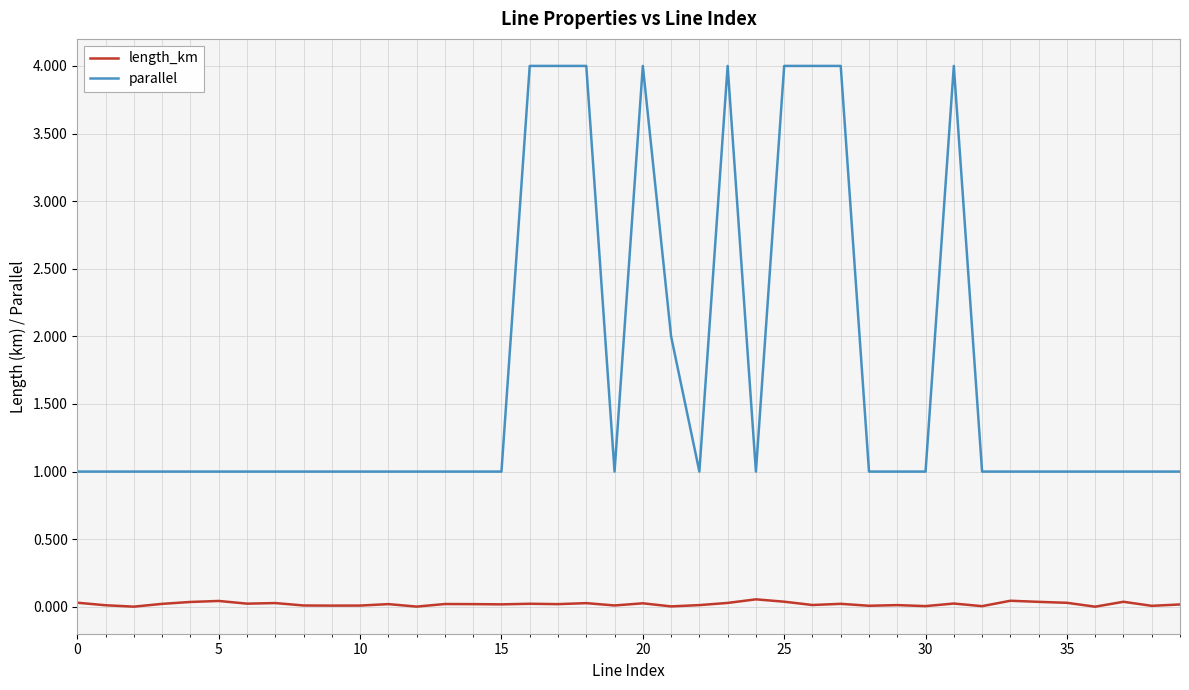

List the series in order of their overall mean, lowest first.

length_km, parallel